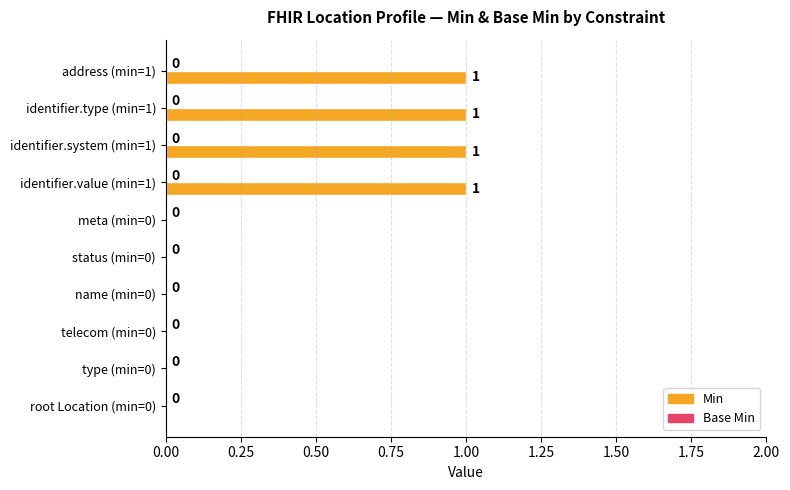

True or false: the data shows 0 at meta (min=0).

True